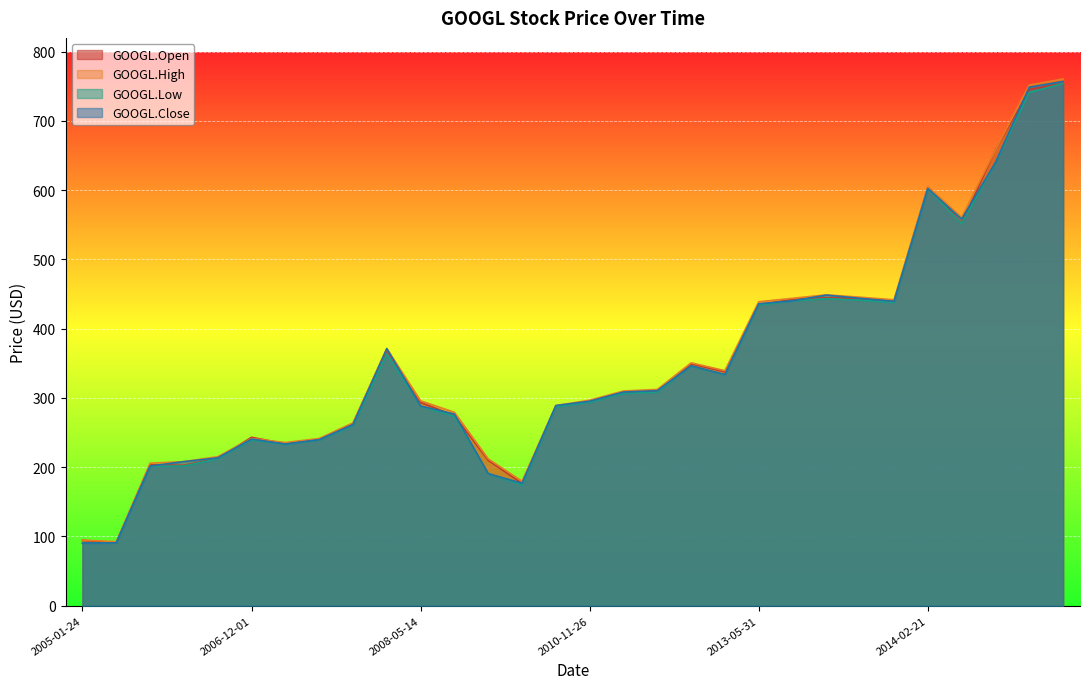

Read the GOOGL.Open value at 2015-11-03.

745.4